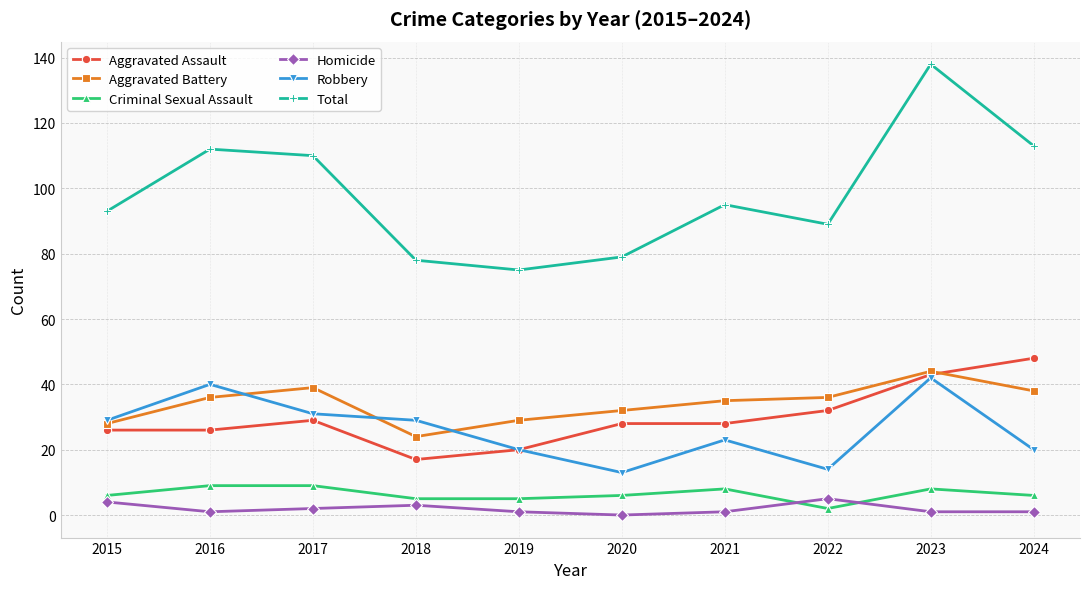

What is the difference between the highest and lowest values at 2020?

79